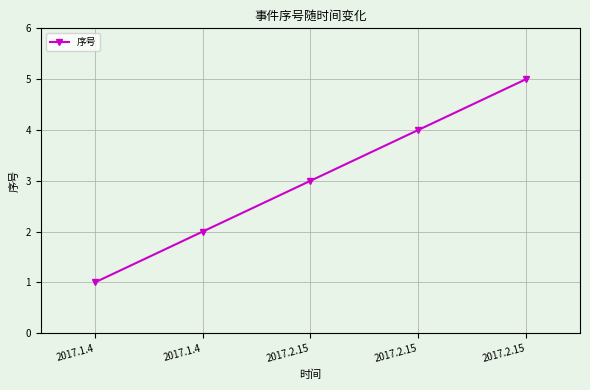

Count the number of data series in this chart.

1